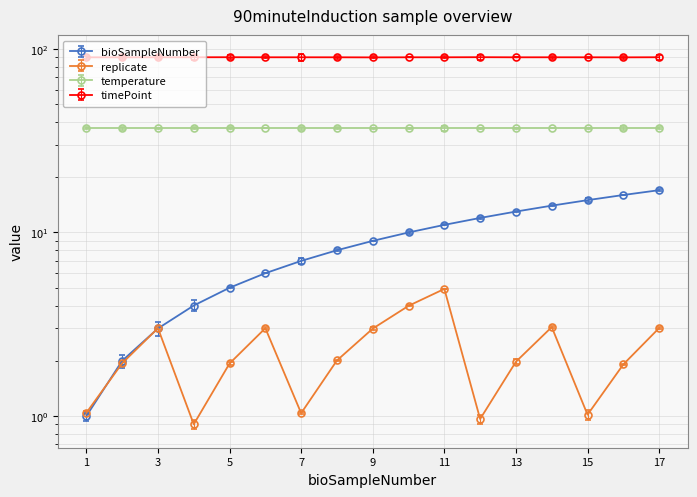

What value does the bioSampleNumber series have at 16?

16.0